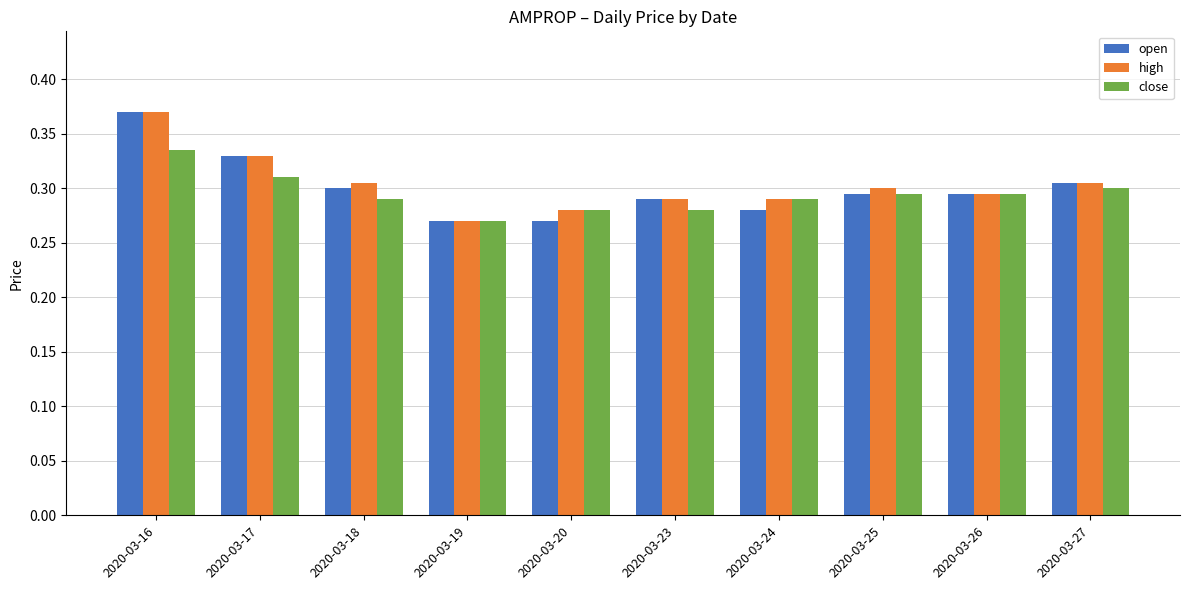

How many close values are between 0 and 1?

10